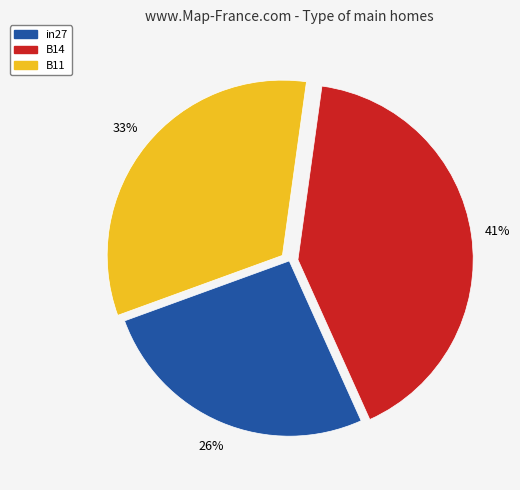

Does any single category account for the majority?

No